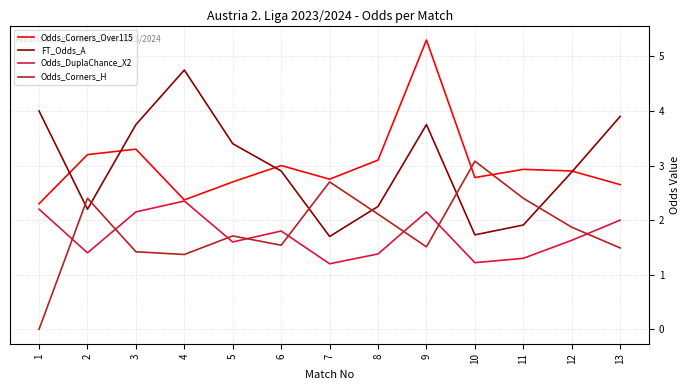

At which label does Odds_Corners_Over115 reach its peak?

9